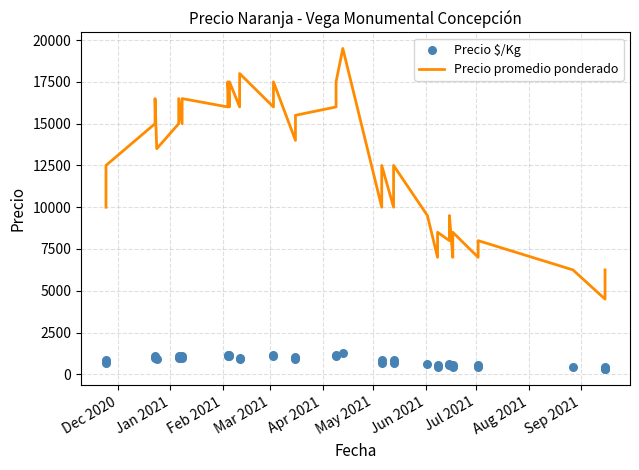

Which series has the largest total across all categories?

Precio promedio ponderado